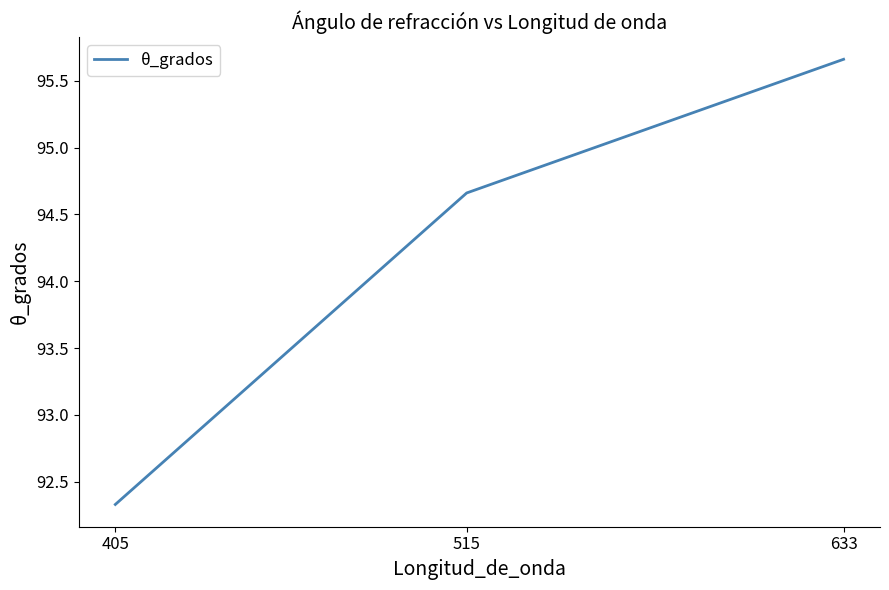

At which category does the chart reach its peak across all series?

633